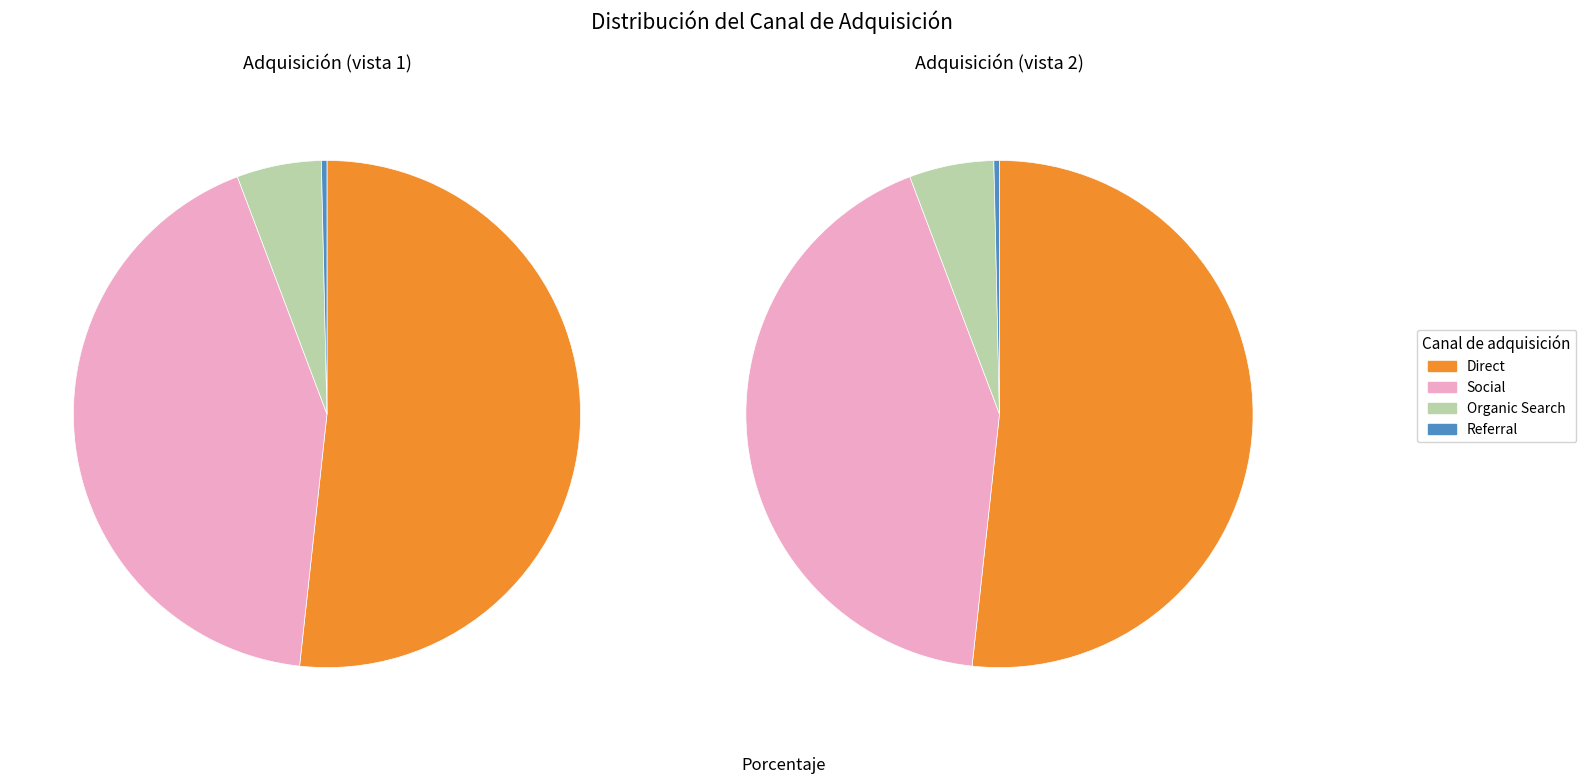

Which category has the smallest portion of the pie?

Referral